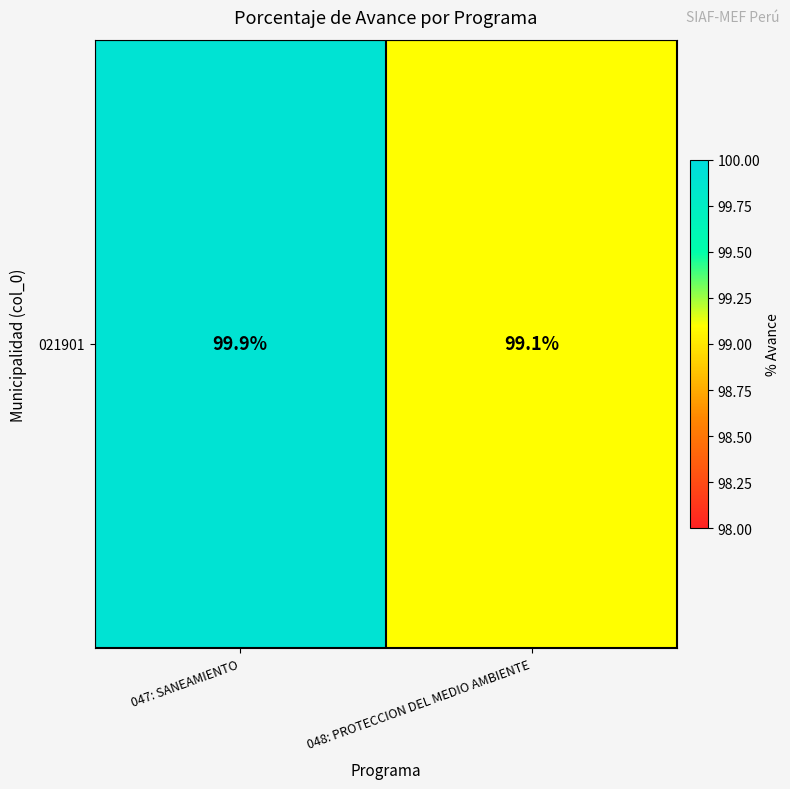

Reading left to right, transcribe all the data shown in this chart.

99.9	99.1